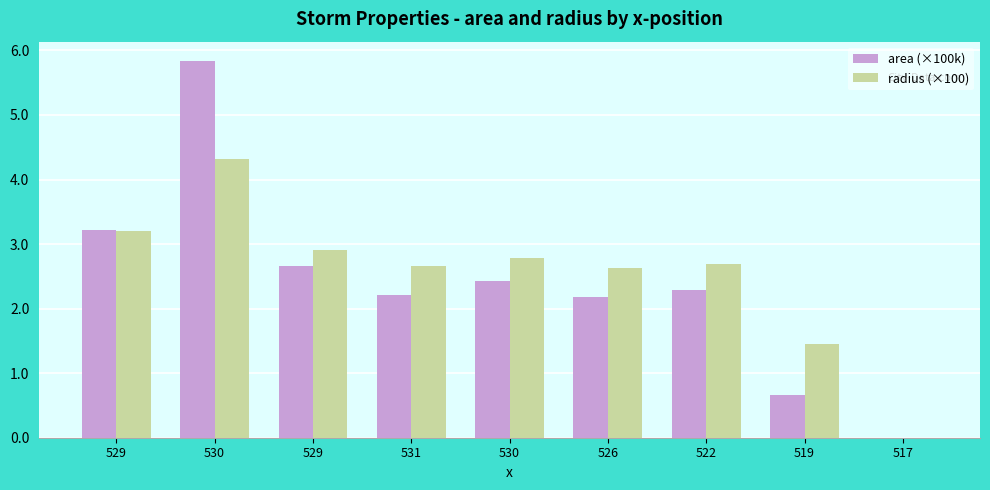

List the series in order of their overall mean, lowest first.

area (×100k), radius (×100)